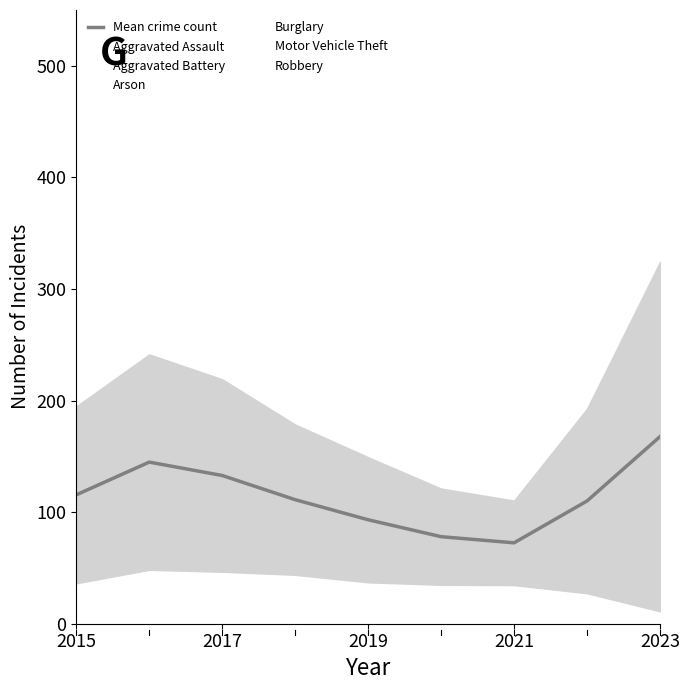

The Mean crime count series shows 219.6 at 2017. True or false?

False